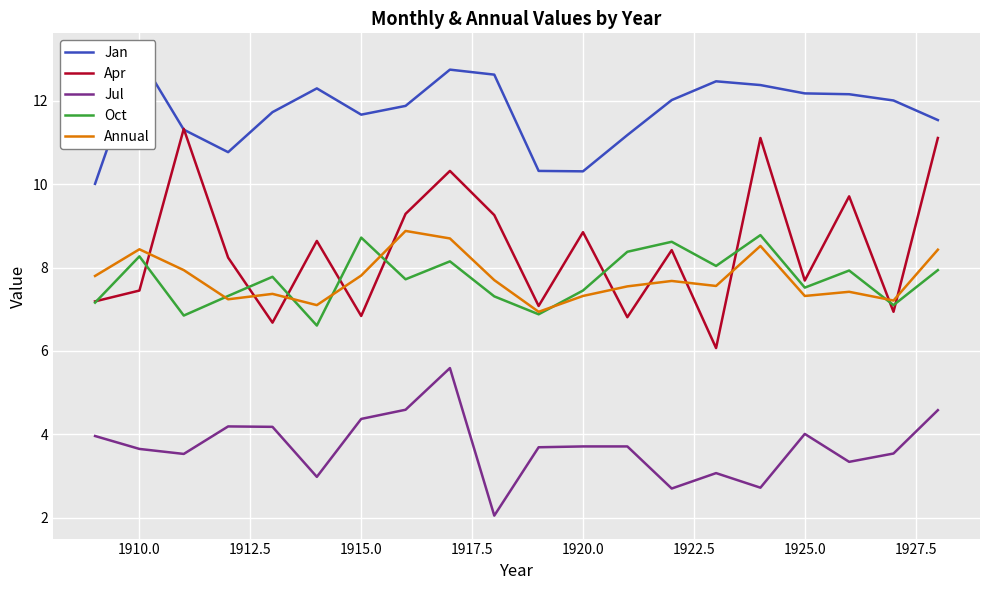

List the series in order of their peak value, lowest first.

Jul, Oct, Annual, Apr, Jan